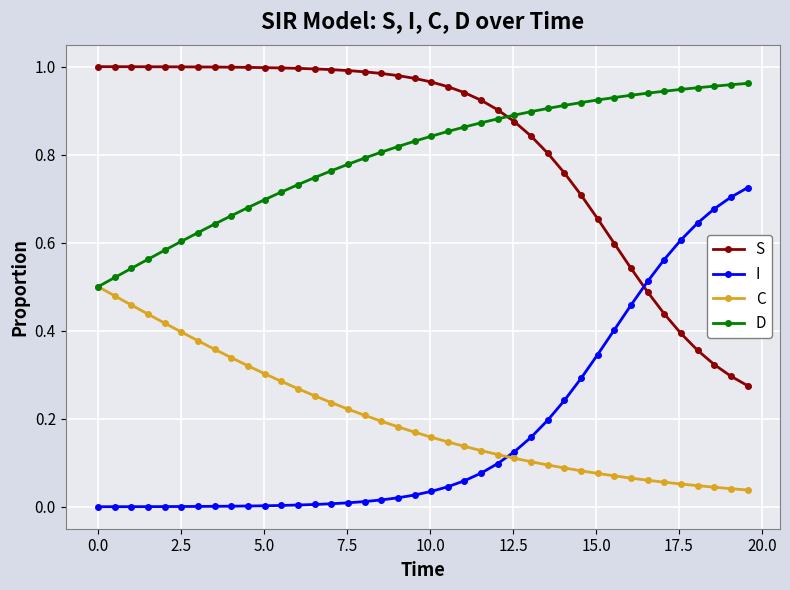

True or false: S and C cross at least once.

False